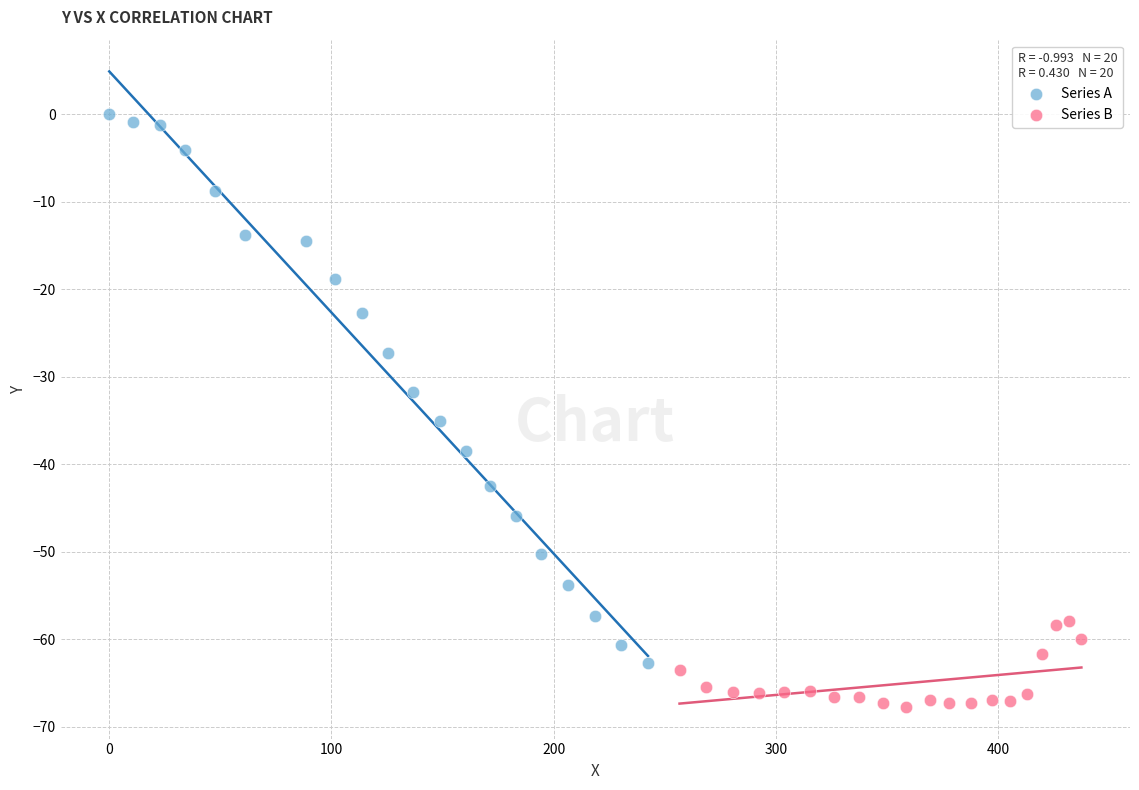

Which series contains the lowest Y value?

Series B